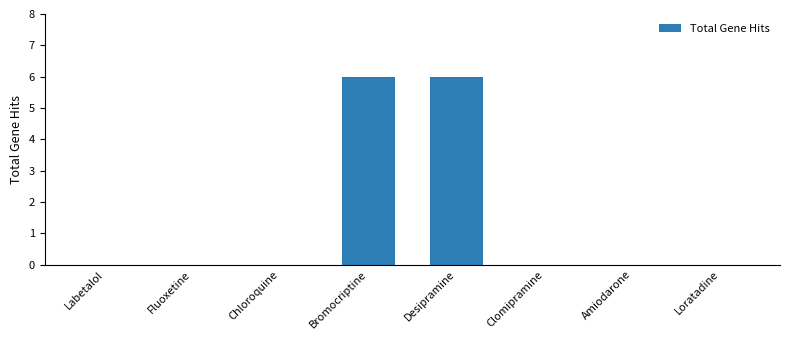

Reading right to left, what are all the values shown in this chart?

Loratadine=0	Amiodarone=0	Clomipramine=0	Desipramine=6	Bromocriptine=6	Chloroquine=0	Fluoxetine=0	Labetalol=0